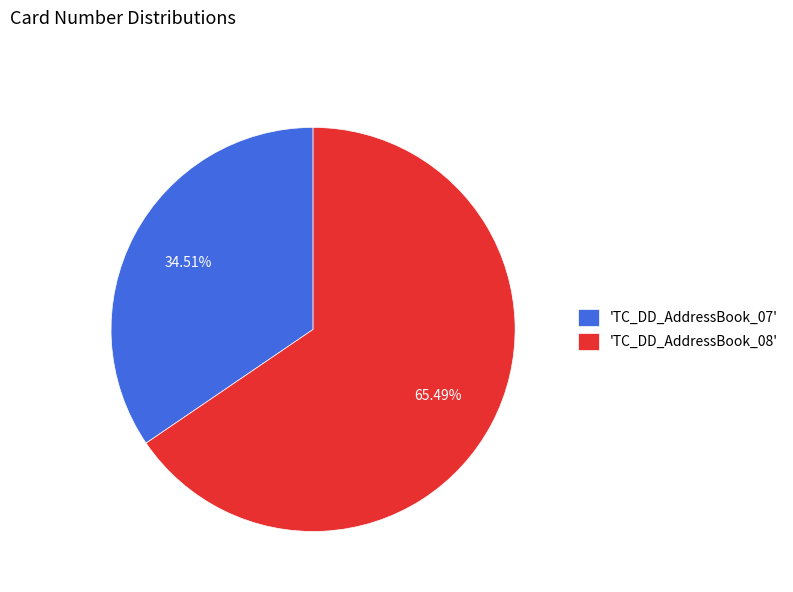

Combined, do 'TC_DD_AddressBook_08' and 'TC_DD_AddressBook_07' account for over 50%?

Yes